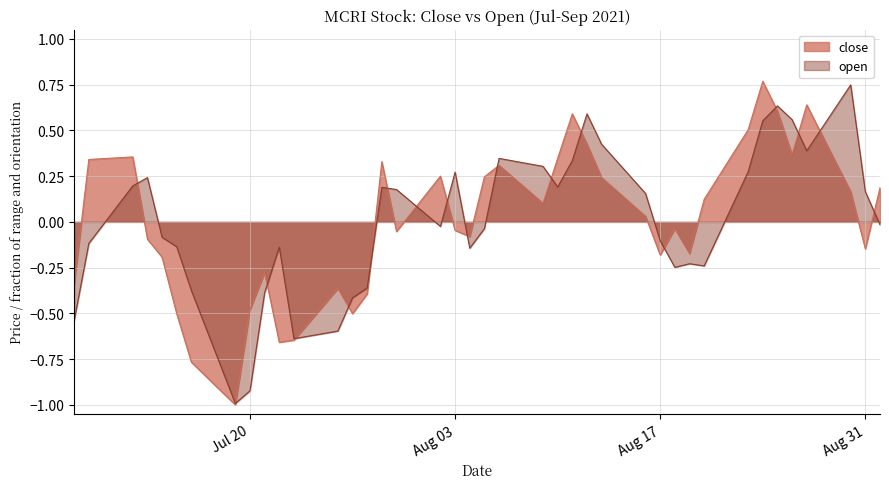

True or false: open has a value of -0.5 at 2021-07-08.

True